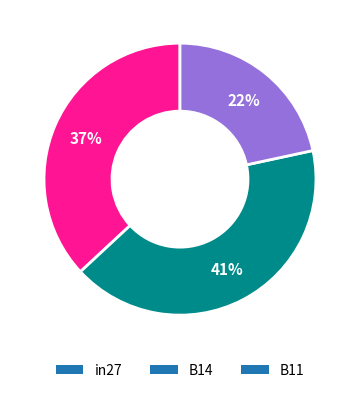

To the nearest percent, what is the average slice percentage?

33%